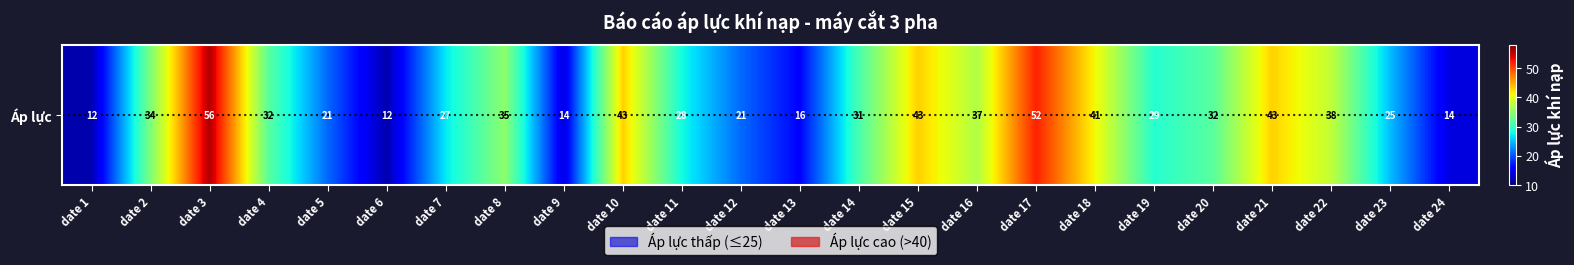

What is the sum of the values at date 16 and date 20?

69